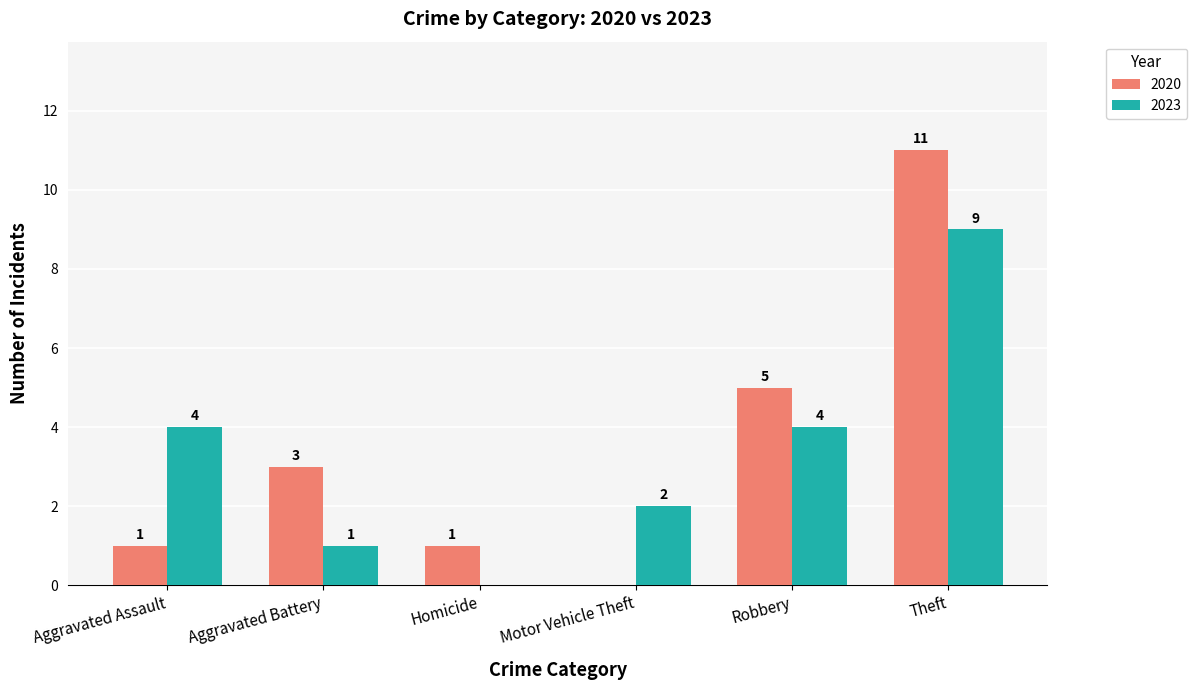

Where is 2020 nearest to the value 5?

Robbery